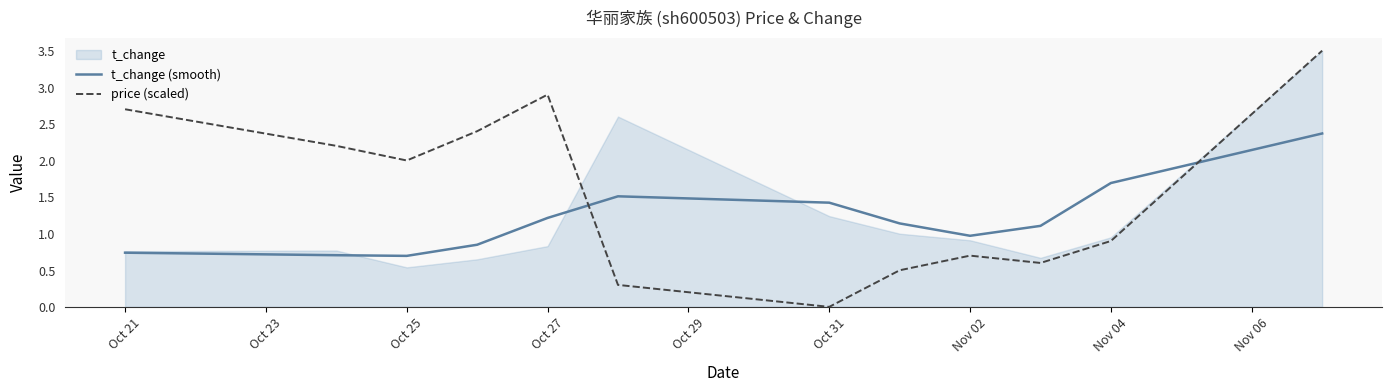

Which category has the lowest value in the price (scaled) series?

Oct 31